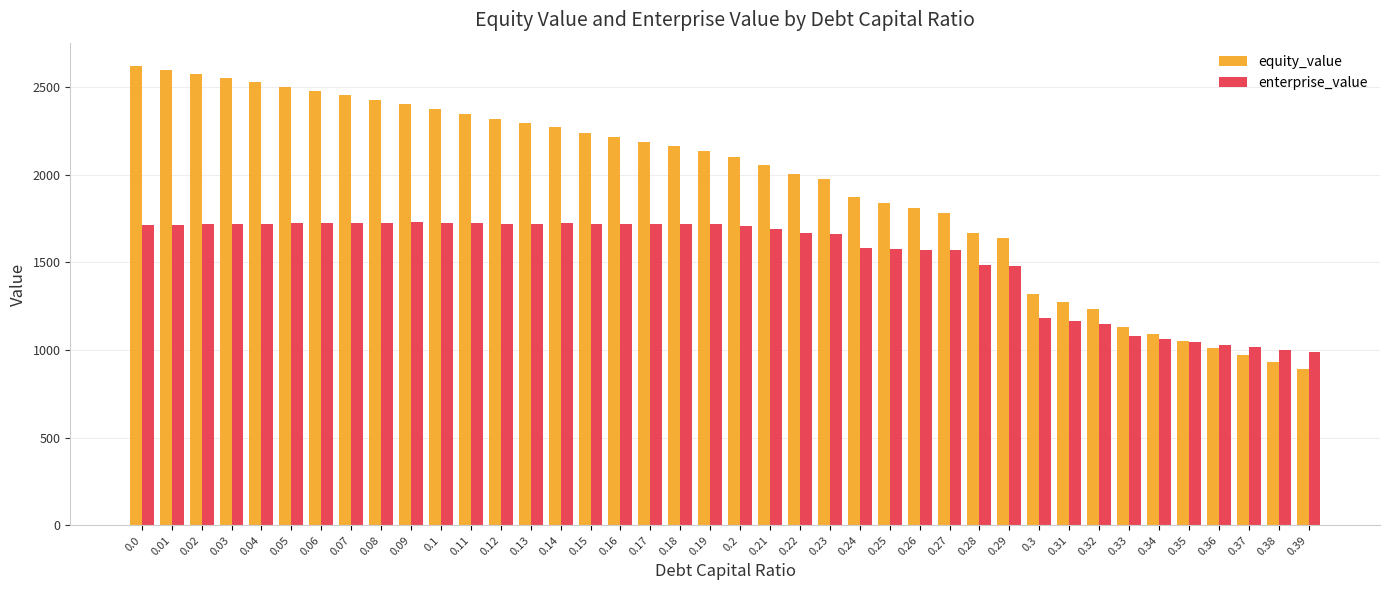

At 0.1, list the series in order from smallest to largest.

enterprise_value, equity_value